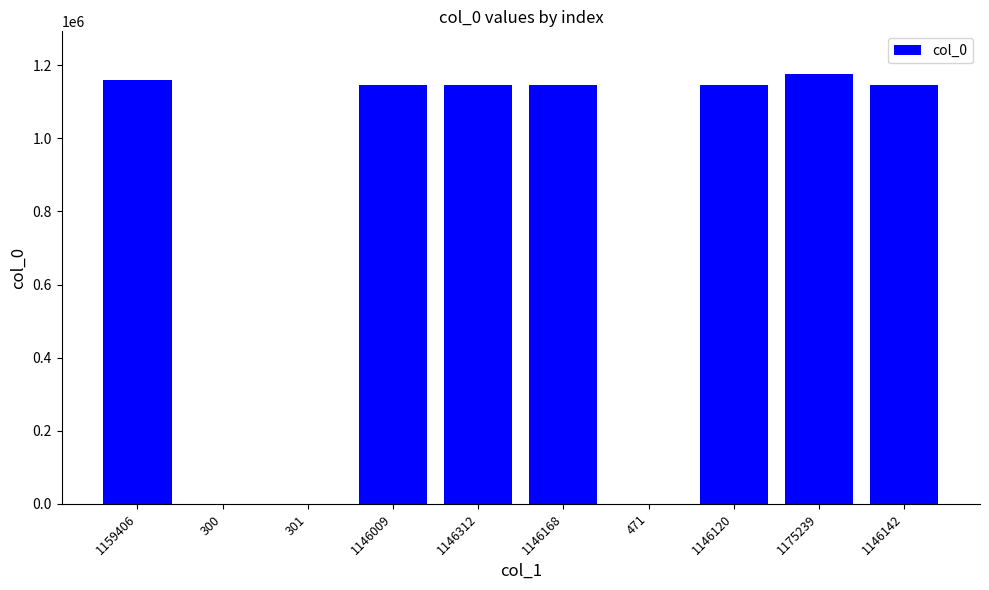

At which label does the data first exceed 1146142?

1159406